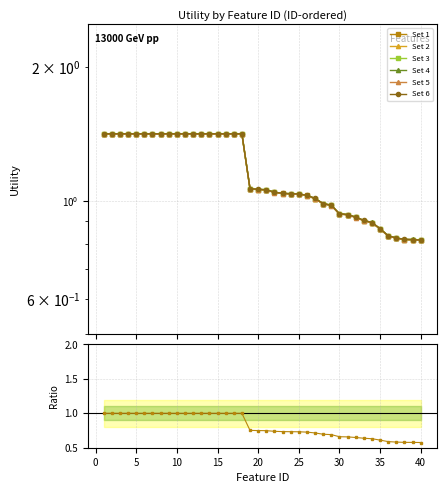

At which label is the value closest to 1?

27